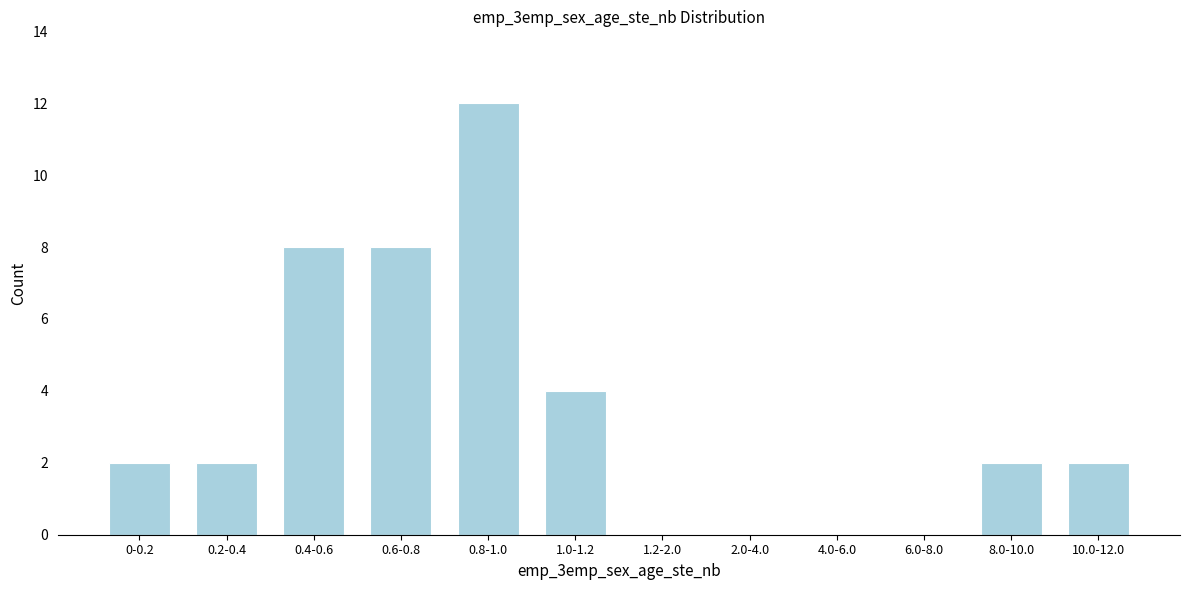

Reading left to right, transcribe all the data shown in this chart.

0-0.2=2	0.2-0.4=2	0.4-0.6=8	0.6-0.8=8	0.8-1.0=12	1.0-1.2=4	1.2-2.0=0	2.0-4.0=0	4.0-6.0=0	6.0-8.0=0	8.0-10.0=2	10.0-12.0=2